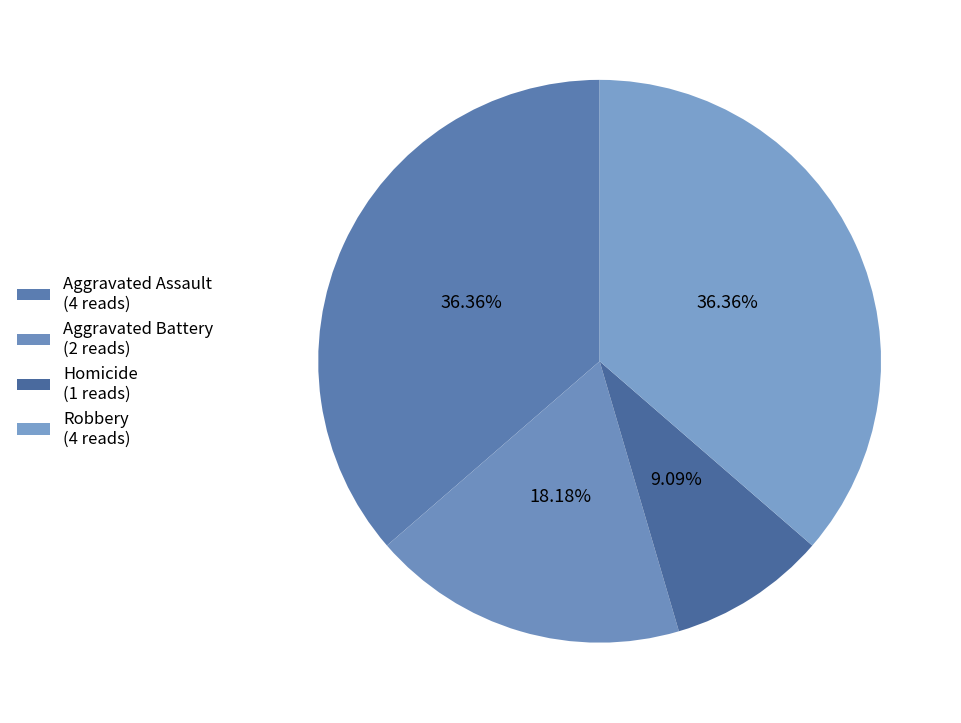

What percentage is the Robbery slice, to the nearest percent?

36%